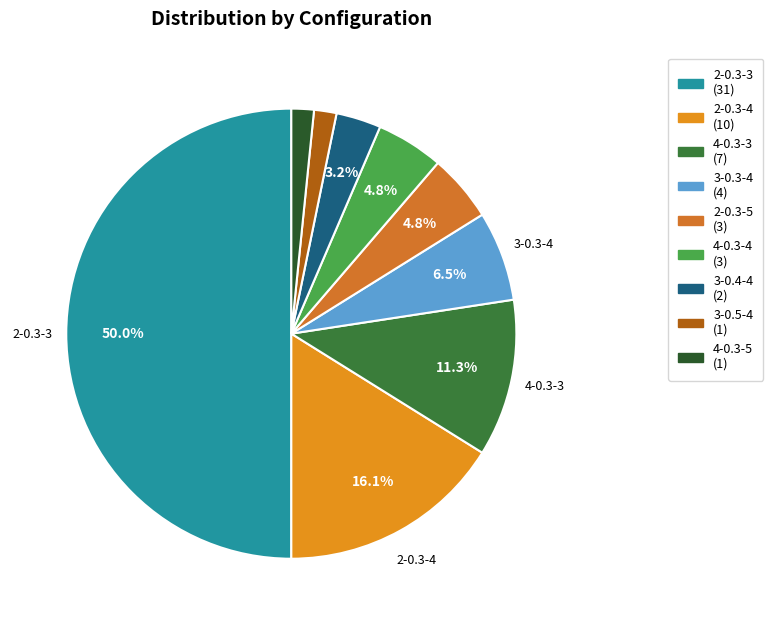

To the nearest percent, what is the difference between the largest and smallest slice percentages?

48%